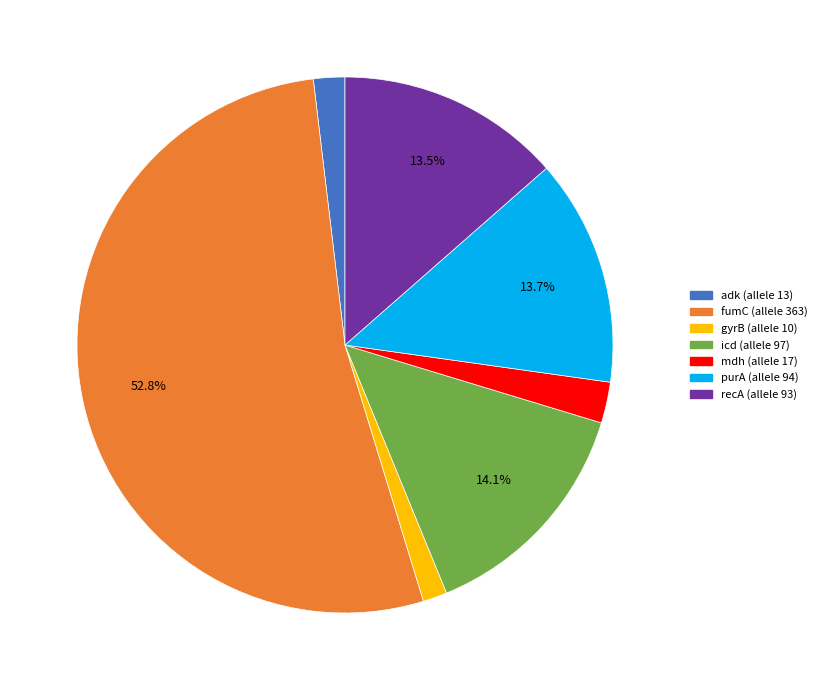

Is icd the majority of the pie?

No